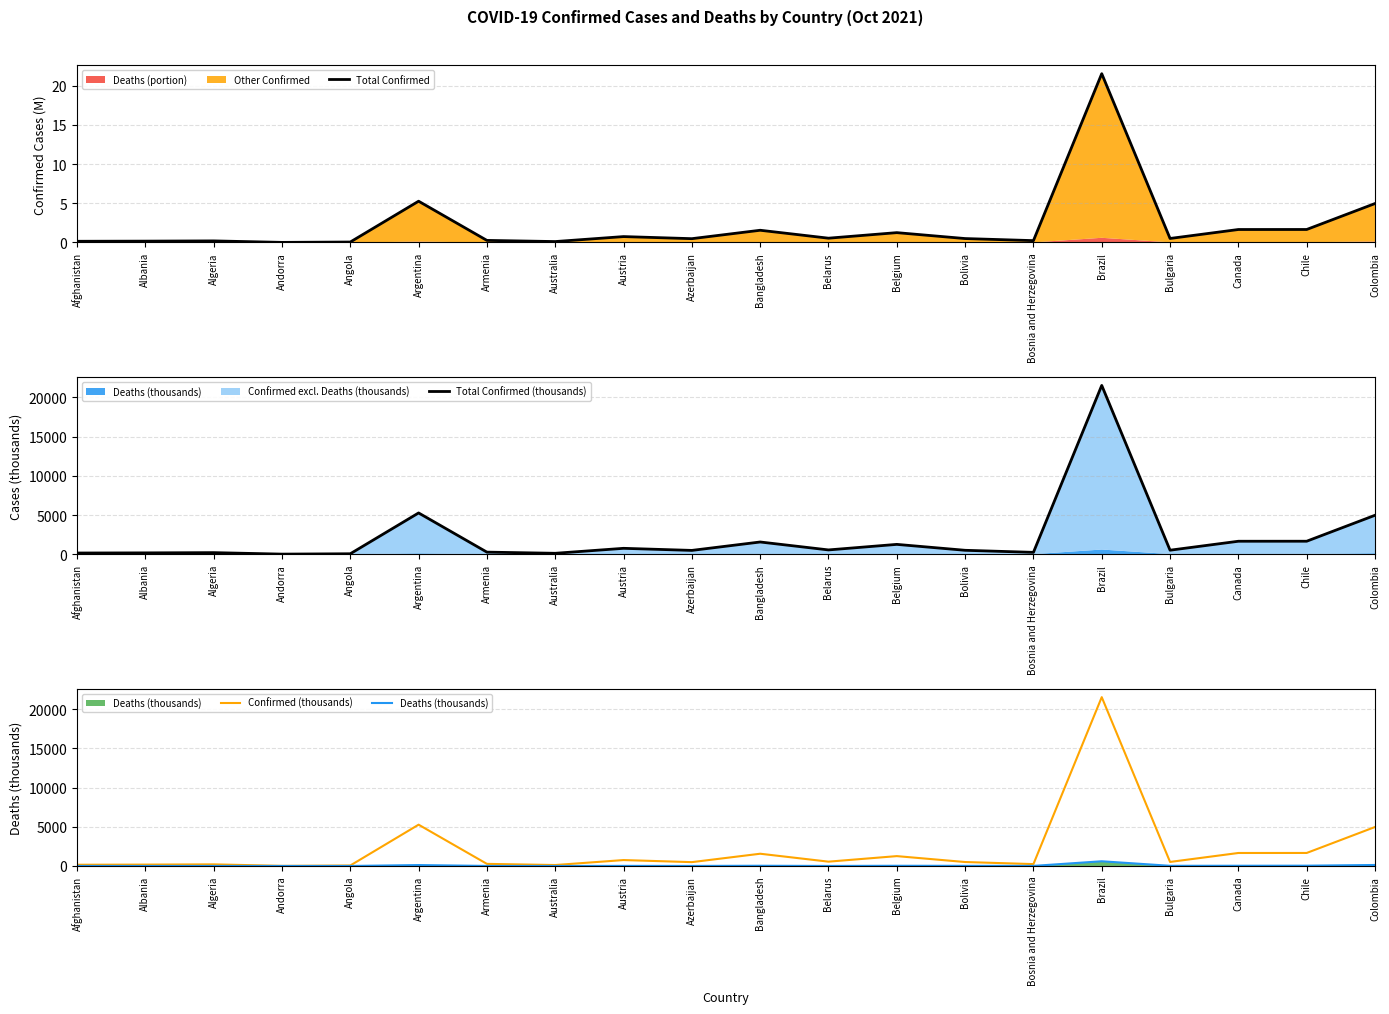

What is the sum of all Deaths (thousands) values?

1057.4